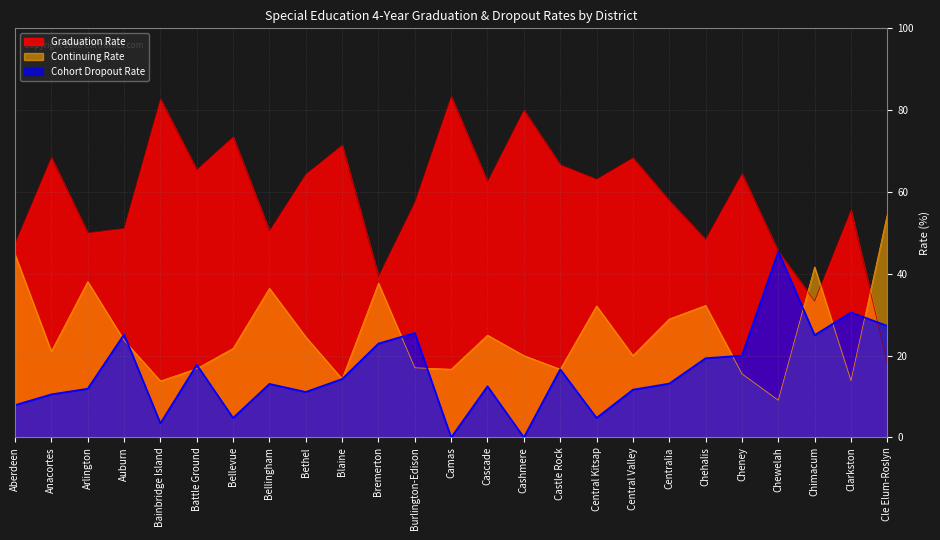

List the series in order of their peak value, lowest first.

Cohort Dropout Rate, Continuing Rate, Graduation Rate